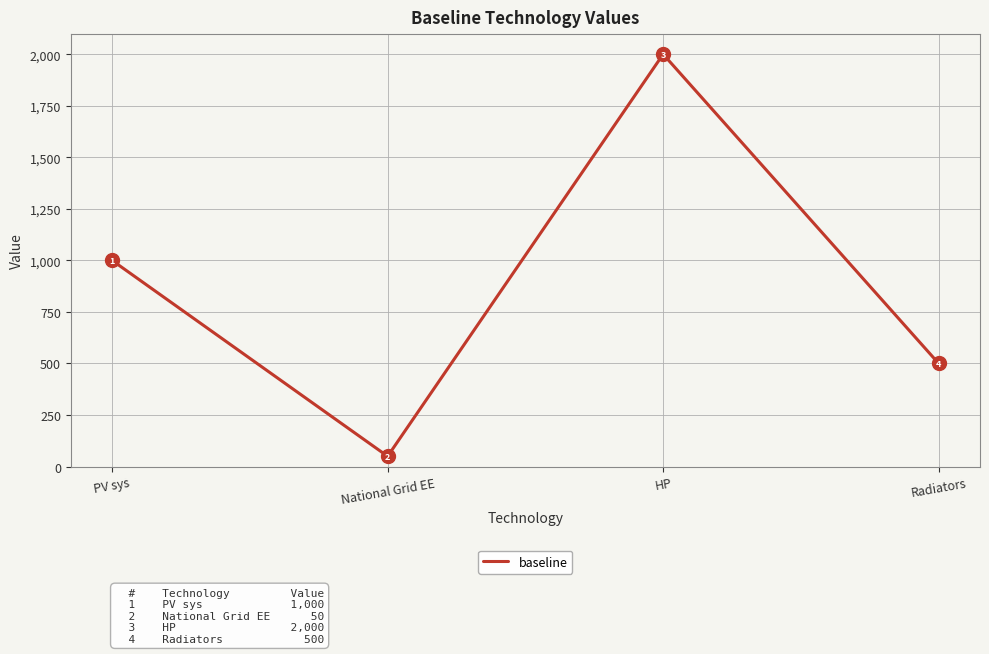

Where is the data nearest to the value 1025?

PV sys